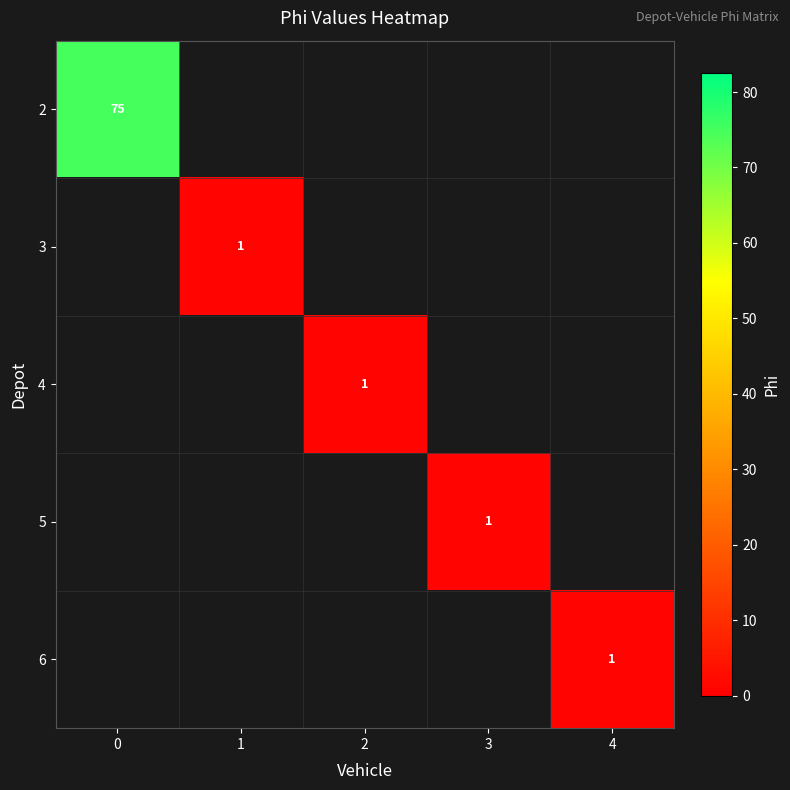

The value of 3 at 1 is 0. True or false?

False